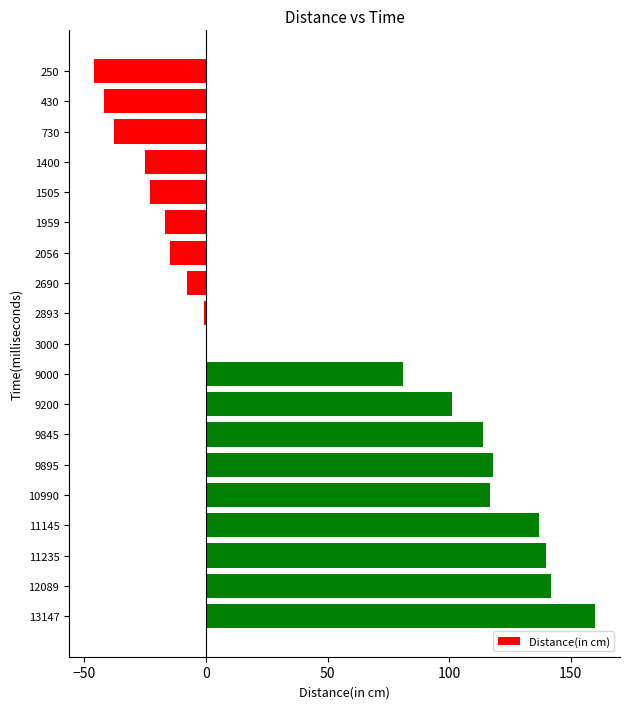

Between 730 and 12089, which is larger?

12089